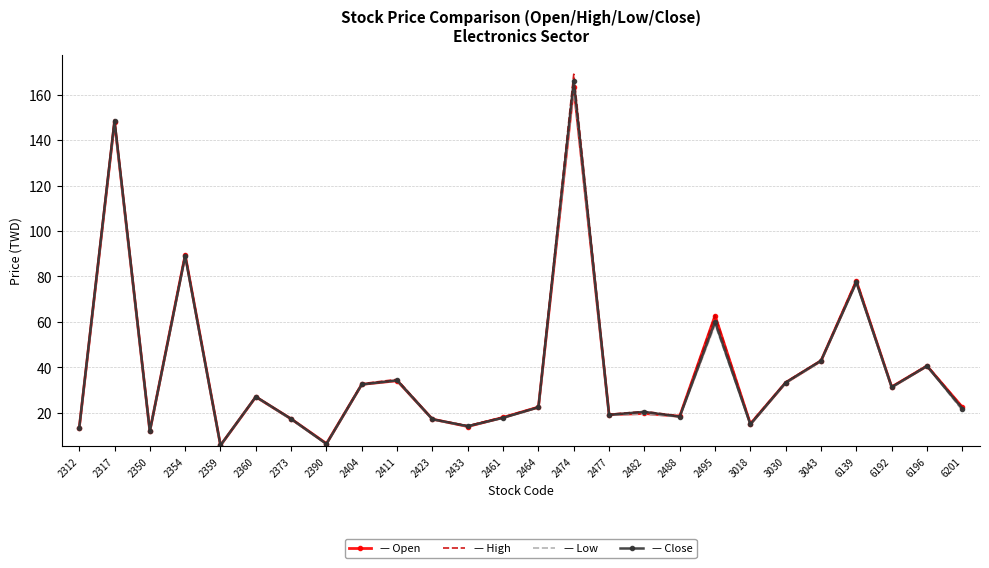

Reading left to right, list all the values displayed in this chart.

Open: 13.2	148.0	11.9	89.5	5.7	27.0	17.3	6.5	32.5	34.1	17.2	13.9	17.9	22.5	163.5	19.2	19.7	18.5	62.8	15.1	33.3	42.9	78.0	31.4	40.6	22.5
High: 13.2	149.0	12.1	89.9	5.7	27.1	17.3	6.5	32.8	34.7	17.2	14.3	18.1	22.6	169.0	19.4	20.6	18.6	62.8	15.4	33.5	43.0	78.4	31.4	40.9	22.5
Low: 13.1	147.0	11.8	88.8	5.6	26.9	17.0	6.2	32.4	34.1	17.0	13.9	17.8	22.4	162.0	19.0	19.4	18.2	58.7	14.8	33.0	42.6	77.3	31.0	40.5	21.0
Close: 13.2	148.5	11.9	89.0	5.7	27.1	17.3	6.3	32.5	34.2	17.1	14.1	17.8	22.4	166.0	19.1	20.4	18.3	60.0	14.9	33.3	42.9	77.4	31.3	40.5	21.8